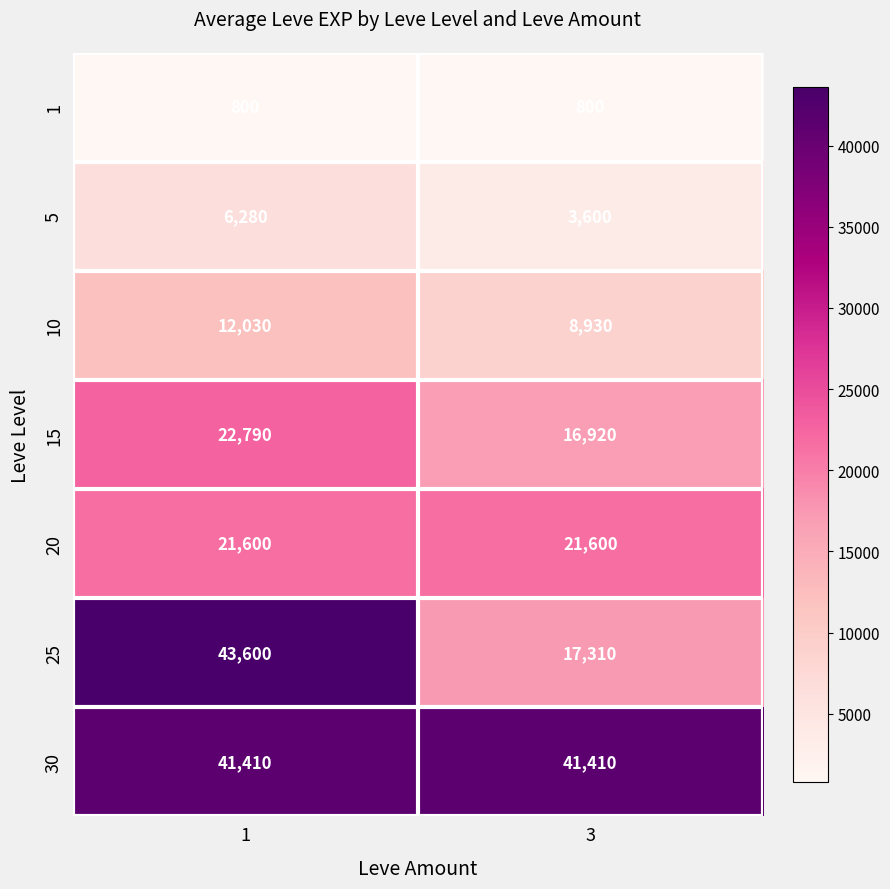

Count the number of categories in the chart.

2